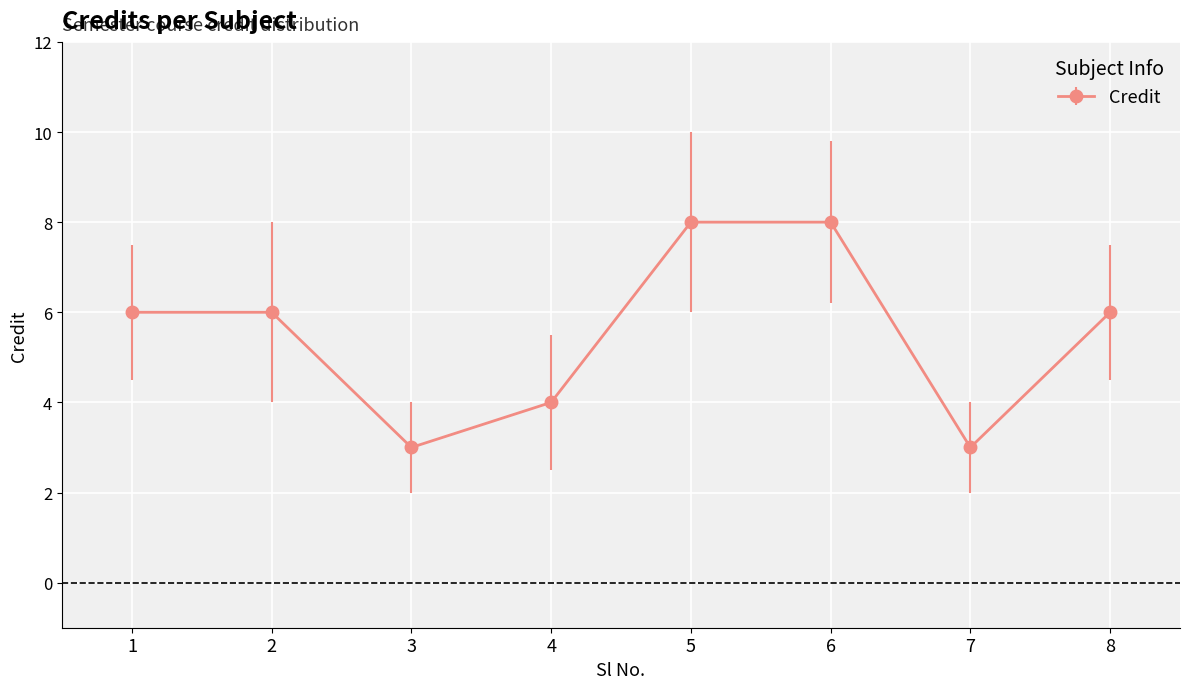

Reading left to right, extract all data points from this chart.

6	6	3	4	8	8	3	6